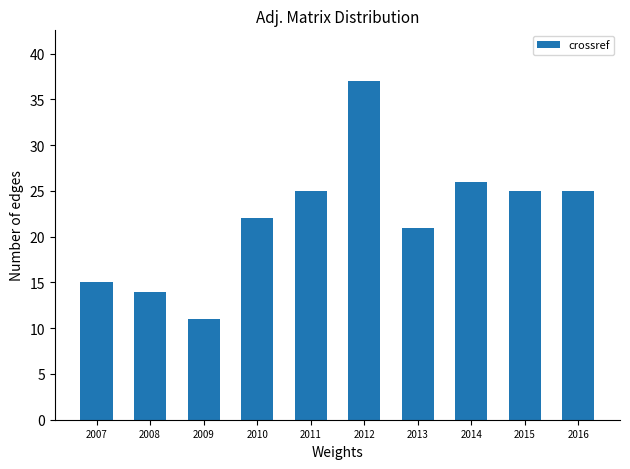

What is the ratio of the value at 2008 to the value at 2016?

0.6